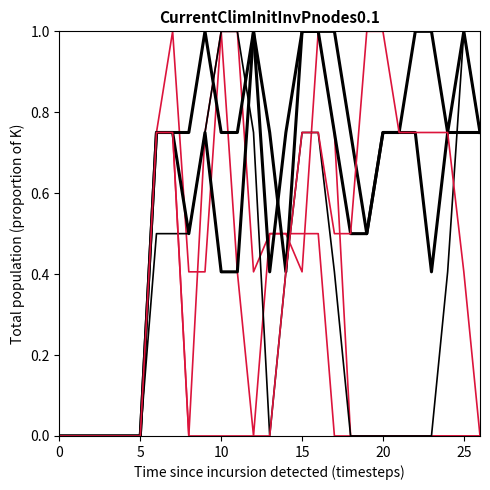

Is this an area chart (filled region under the line)?

No